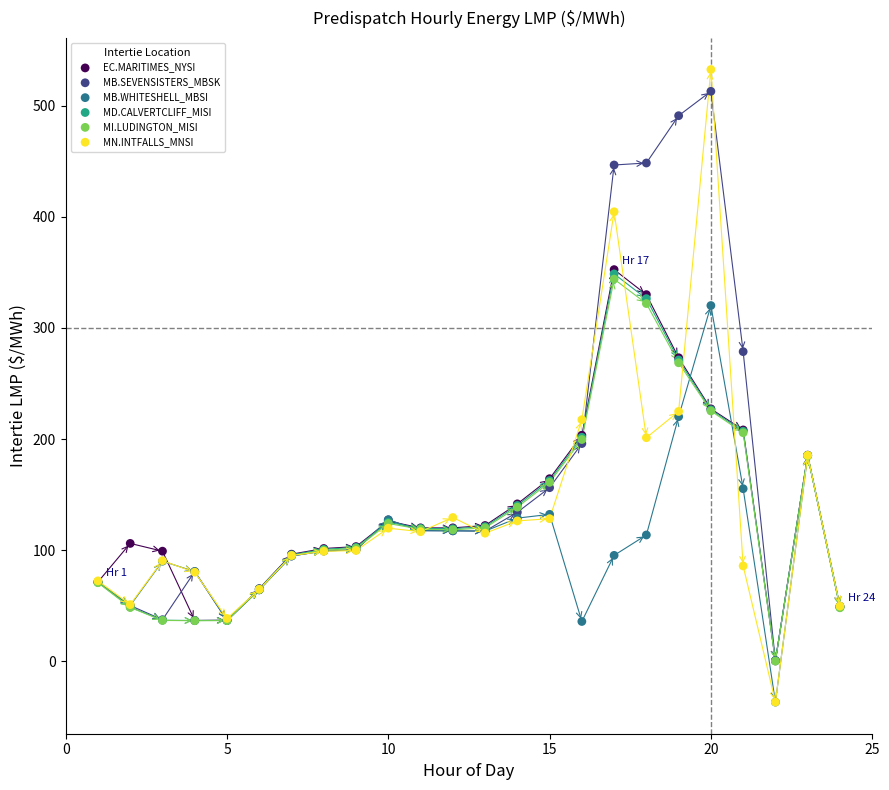

What are all the series names shown in the legend?

EC.MARITIMES_NYSI, MB.SEVENSISTERS_MBSK, MB.WHITESHELL_MBSI, MD.CALVERTCLIFF_MISI, MI.LUDINGTON_MISI, MN.INTFALLS_MNSI